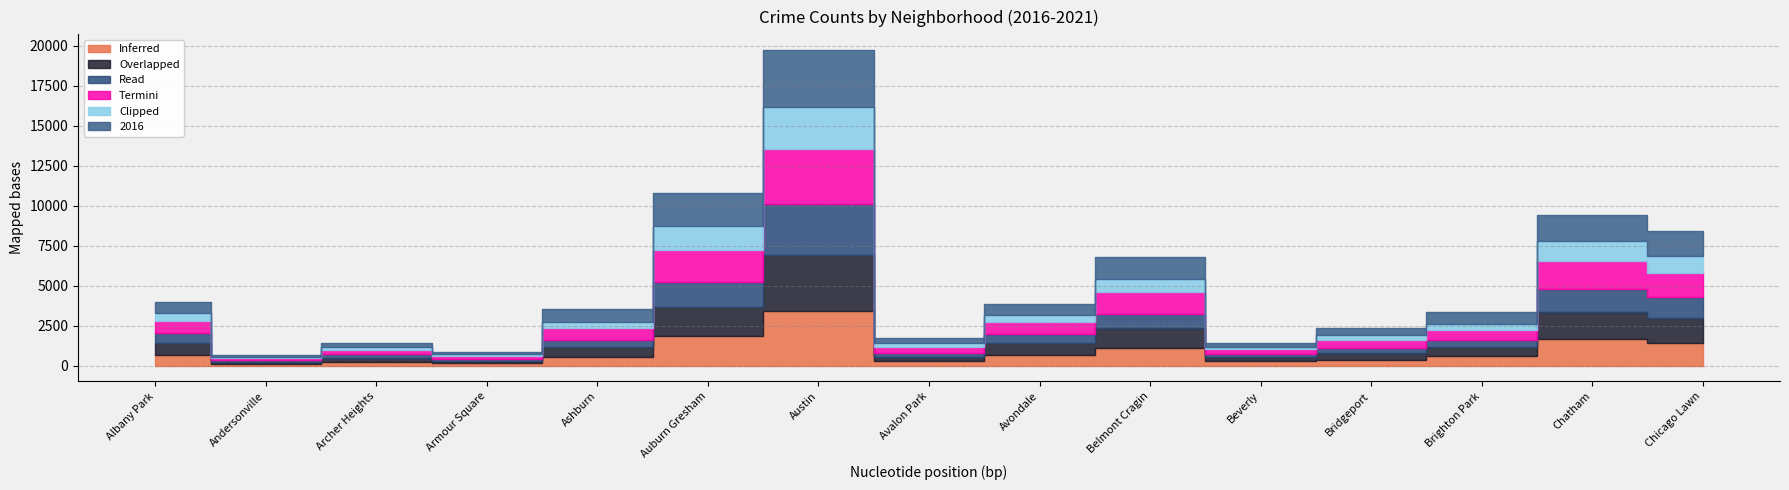

Reading left to right, what are all the values shown in this chart?

2019: 654	125	244	155	525	1829	3433	276	642	1122	263	366	568	1636	1418
2018: 781	113	256	158	604	1863	3510	255	773	1201	281	429	577	1723	1528
2020: 584	104	215	117	489	1541	3152	280	544	891	204	316	468	1451	1312
2017: 781	109	260	175	732	2017	3469	347	756	1375	271	467	588	1720	1554
2021: 493	84	191	115	374	1453	2604	271	438	836	146	301	412	1271	1032
2016: 694	103	272	138	792	2120	3570	316	667	1354	273	452	734	1624	1562